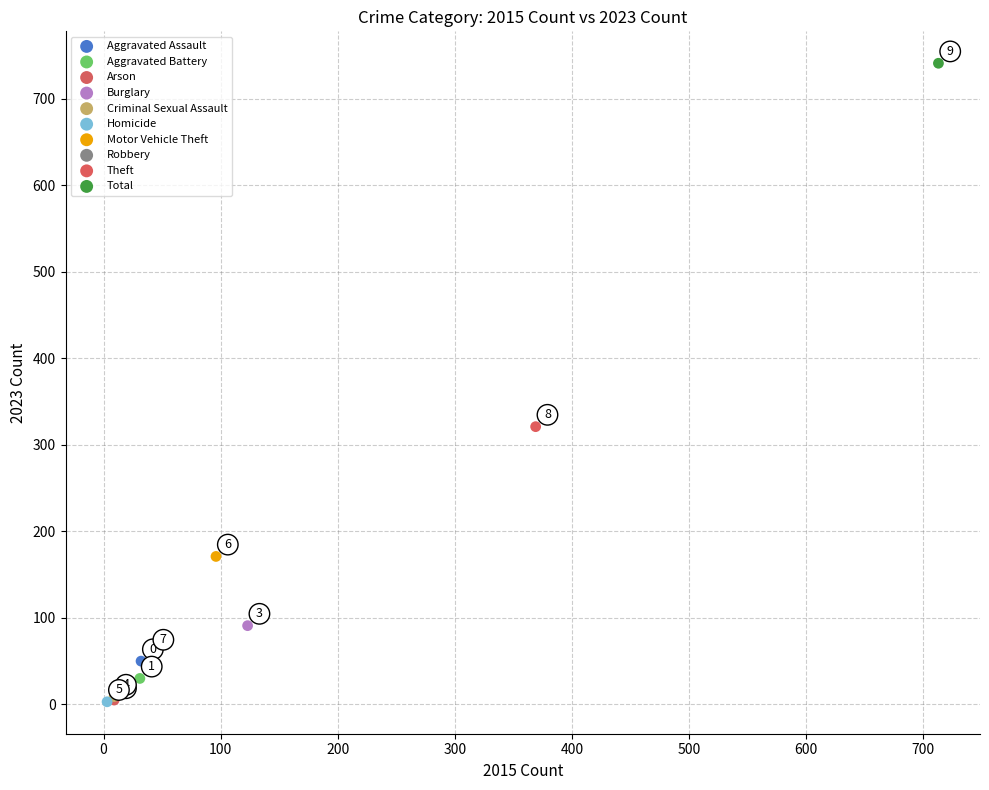

What are all the series names shown in the legend?

Aggravated Assault, Aggravated Battery, Arson, Burglary, Criminal Sexual Assault, Homicide, Motor Vehicle Theft, Robbery, Theft, Total